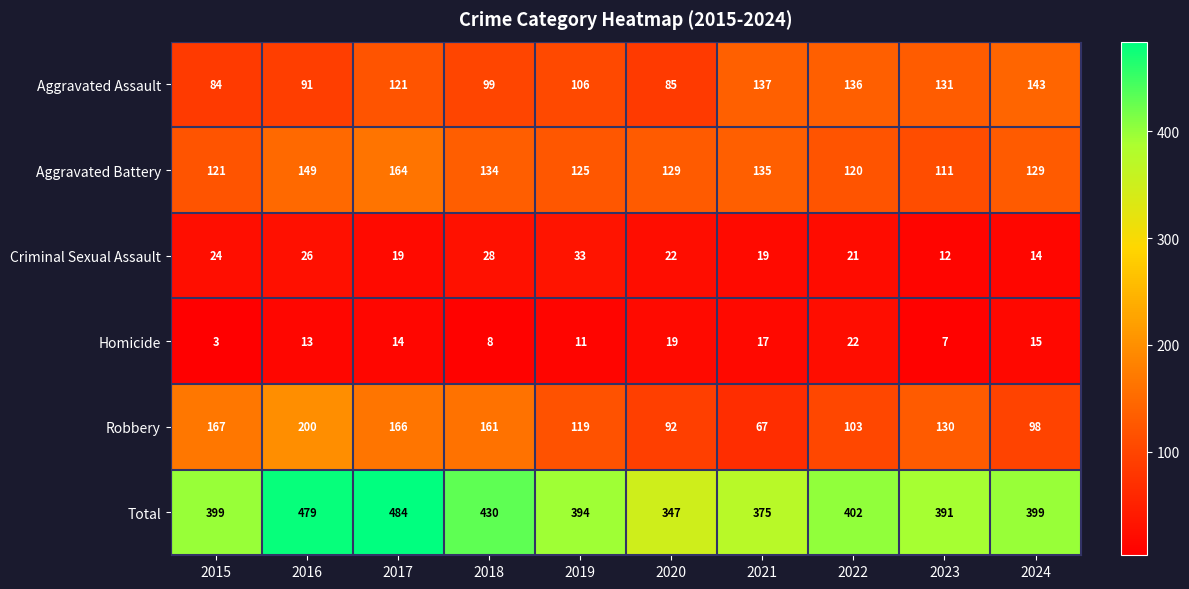

At which label does Aggravated Battery first exceed 129?

2016